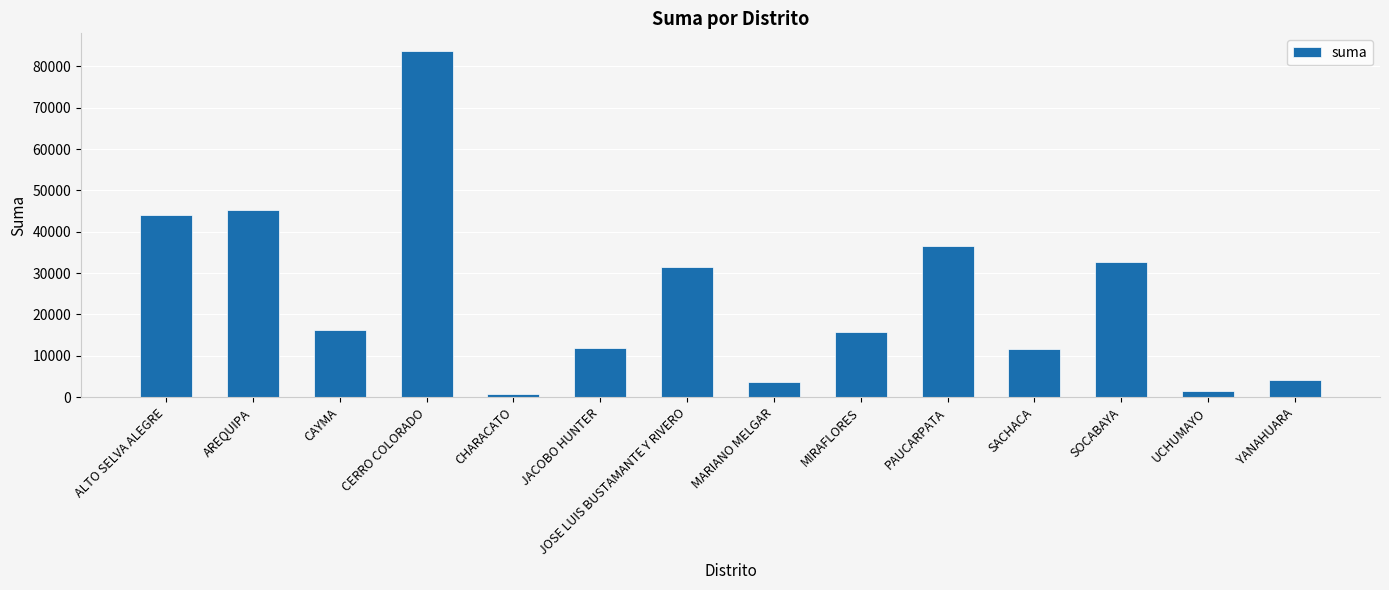

What is the label of the 5th bar from the left?

CHARACATO